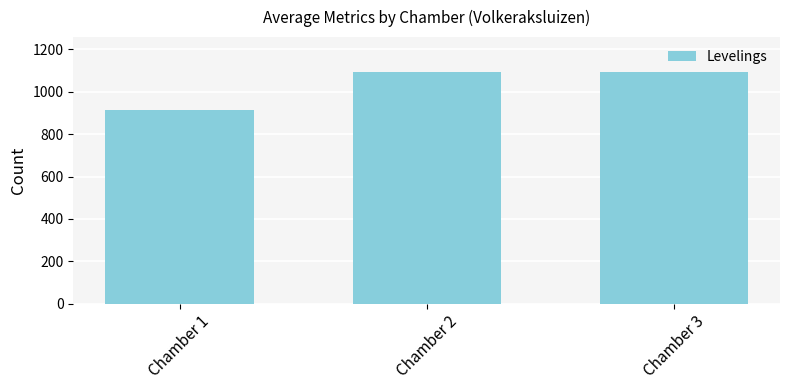

What is the difference between the values at Chamber 3 and Chamber 1?

177.8